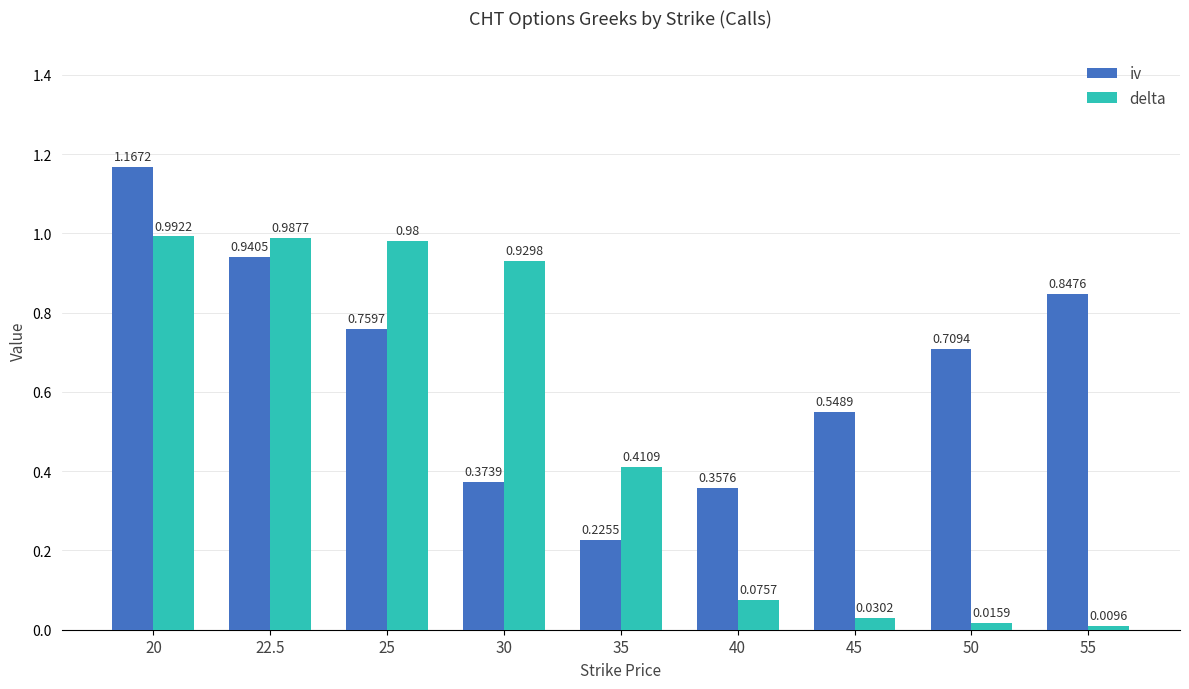

At 55, list the series in order from smallest to largest.

delta, iv